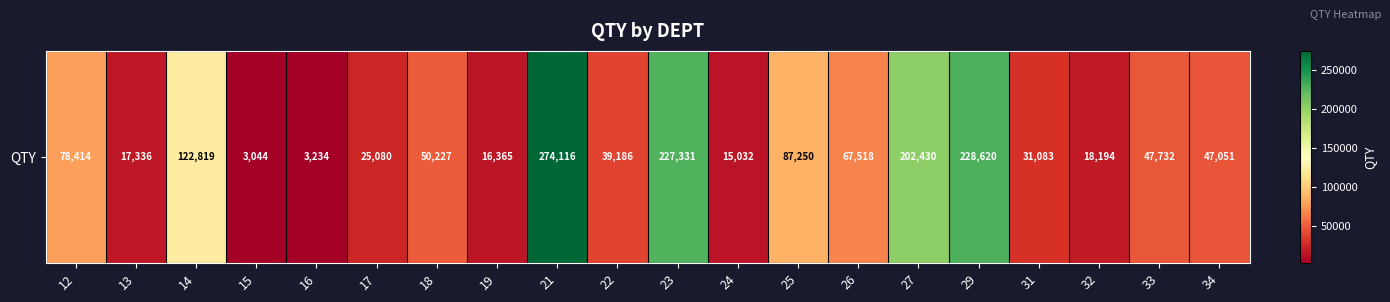

How many data points does each series have?

20